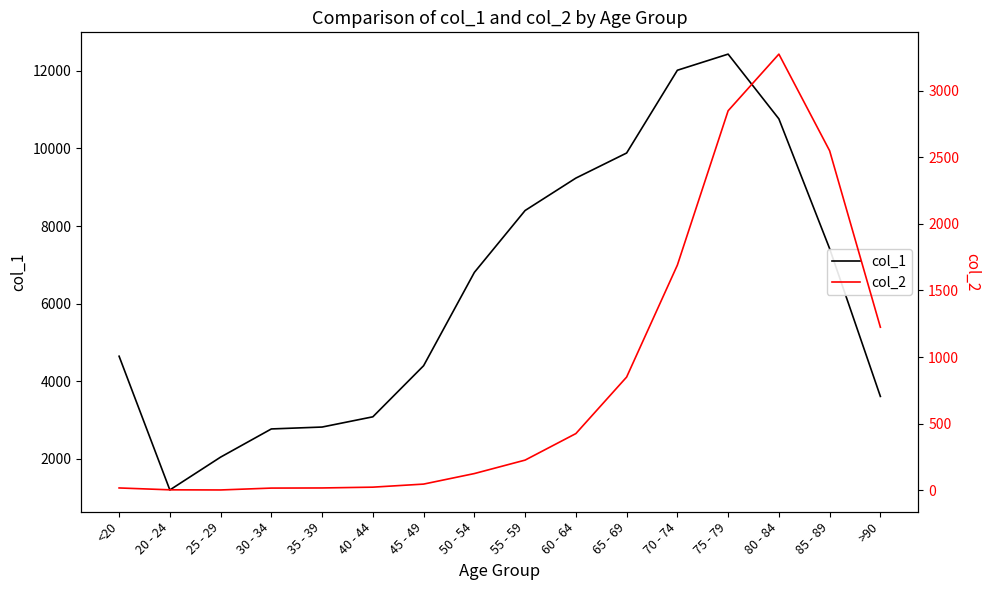

True or false: col_1 and col_2 intersect in this chart.

False